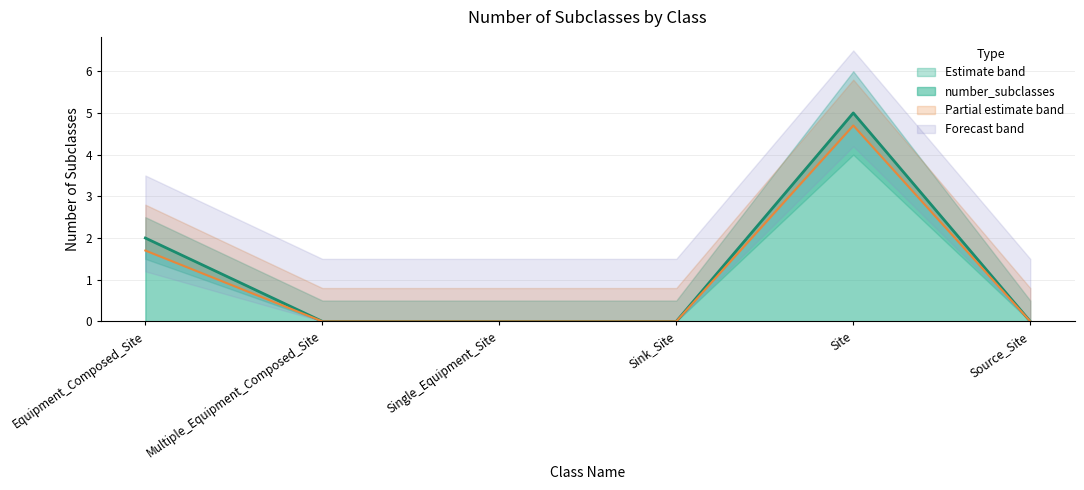

What value does the lower_bound series have at Equipment_Composed_Site?

1.7